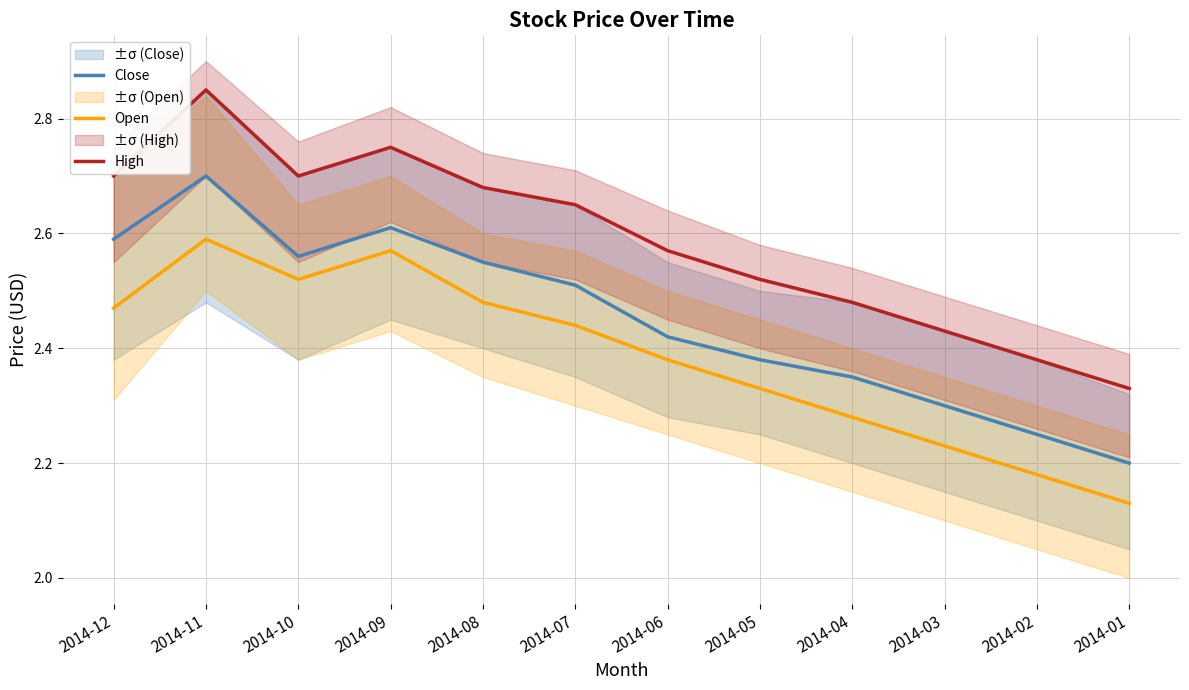

At which category is the sum across all series the highest?

2014-11